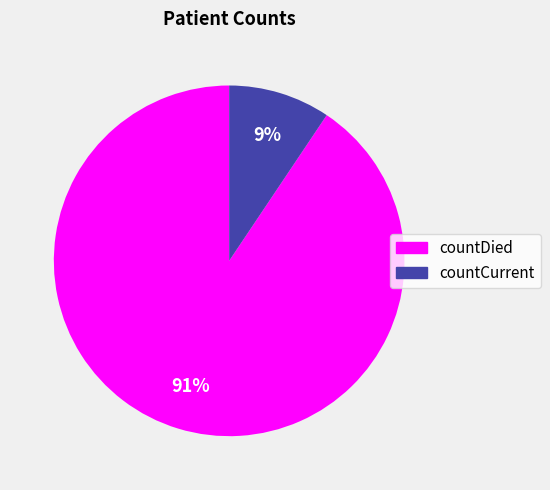

To the nearest percent, what portion does countDied represent?

91%